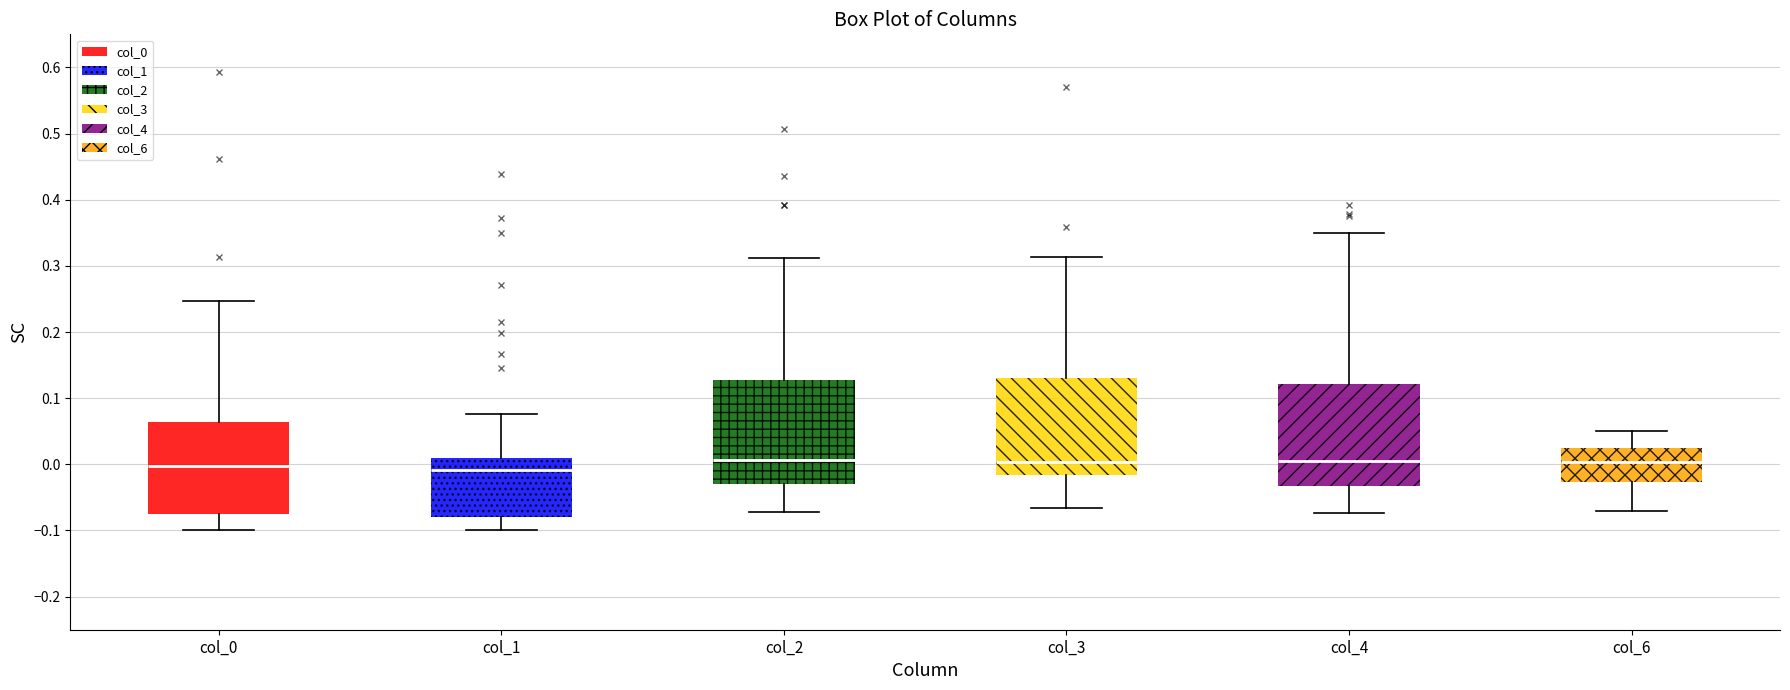

Reading left to right, read every box against the y-axis: the position of its median line, the range the box covers, and the ends of its whiskers. The values are not printed on the chart, so give them approximately, as read against the axis.

col_0: median 0.00, box -0.07 to 0.06, whiskers -0.10 to 0.25
col_1: median -0.01, box -0.08 to 0.01, whiskers -0.10 to 0.08
col_2: median 0.01, box -0.03 to 0.13, whiskers -0.07 to 0.31
col_3: median 0.00, box -0.02 to 0.13, whiskers -0.07 to 0.31
col_4: median 0.00, box -0.03 to 0.12, whiskers -0.07 to 0.35
col_6: median 0.00, box -0.03 to 0.03, whiskers -0.07 to 0.05